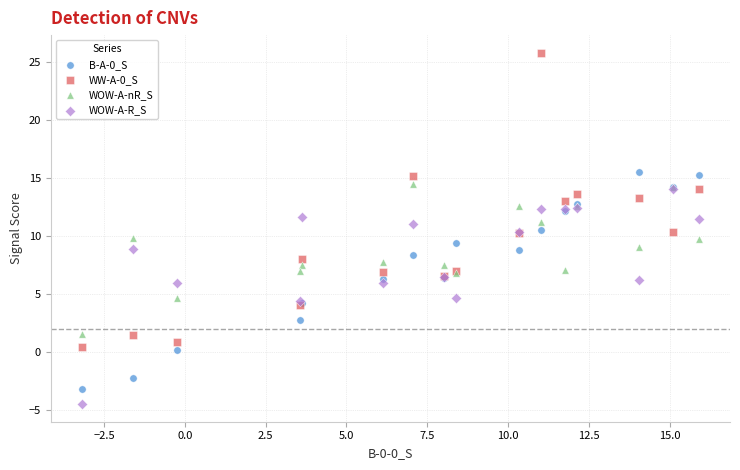

What are all the series names shown in the legend?

B-A-0_S, WW-A-0_S, WOW-A-nR_S, WOW-A-R_S